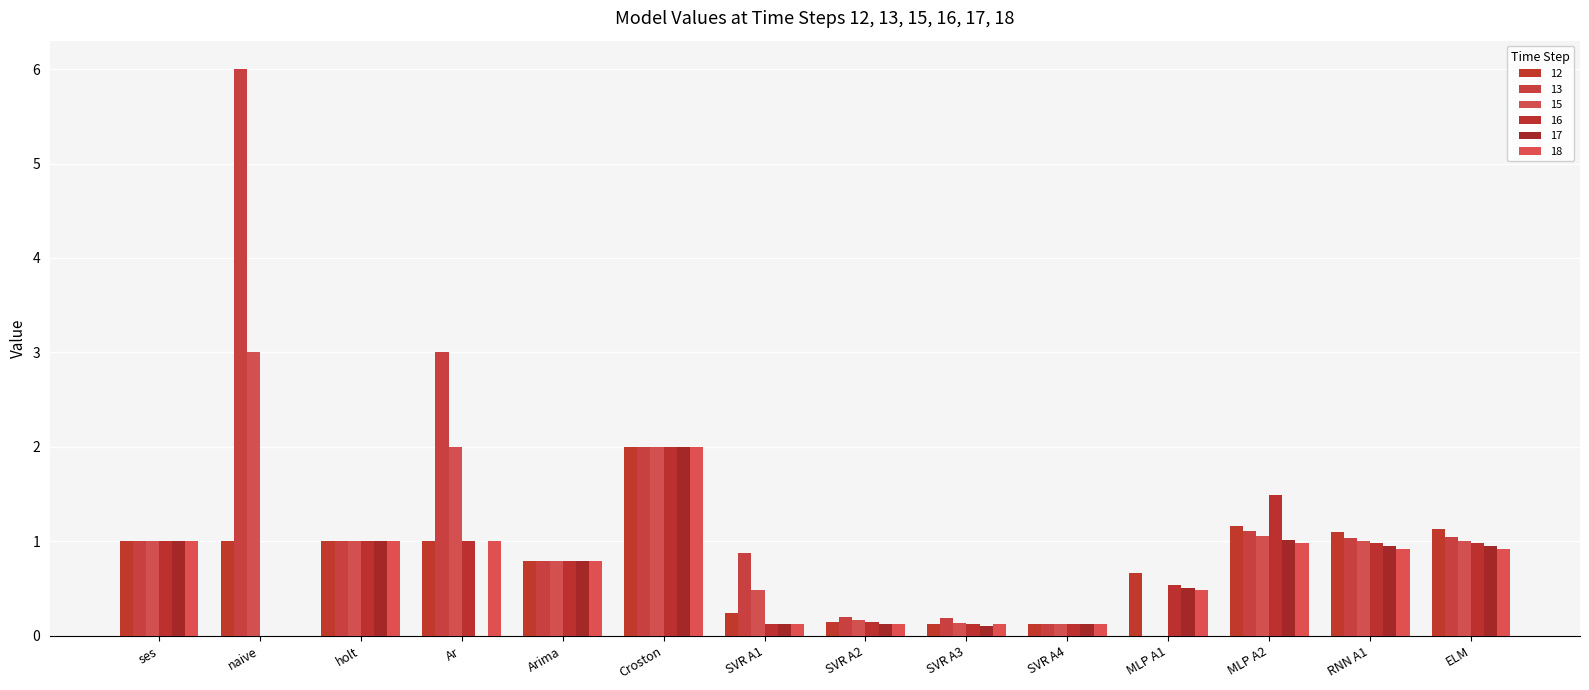

What is the approximate value of 18 at SVR A2?

0.1